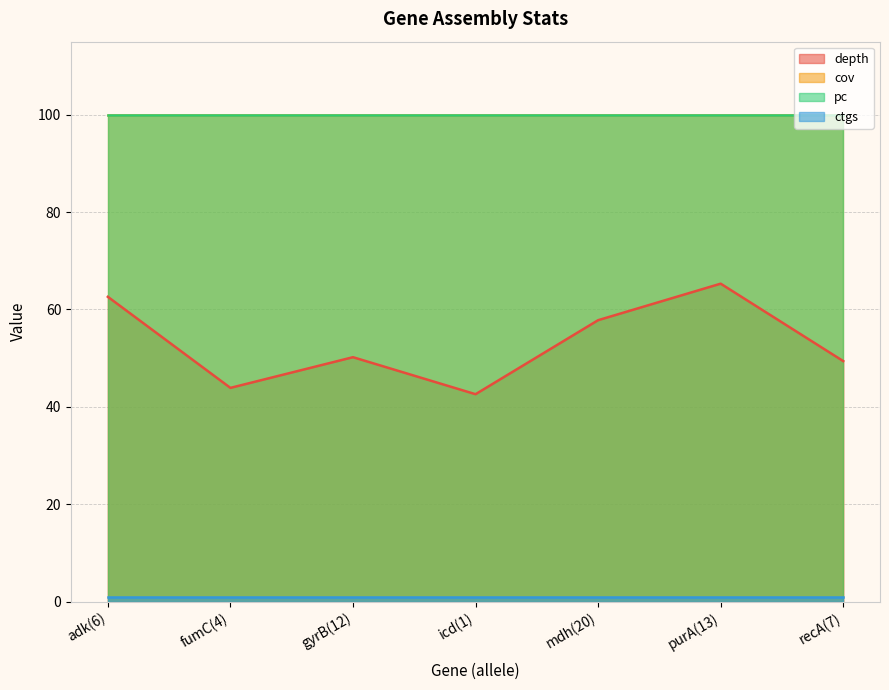

Which series has the widest spread of values?

depth